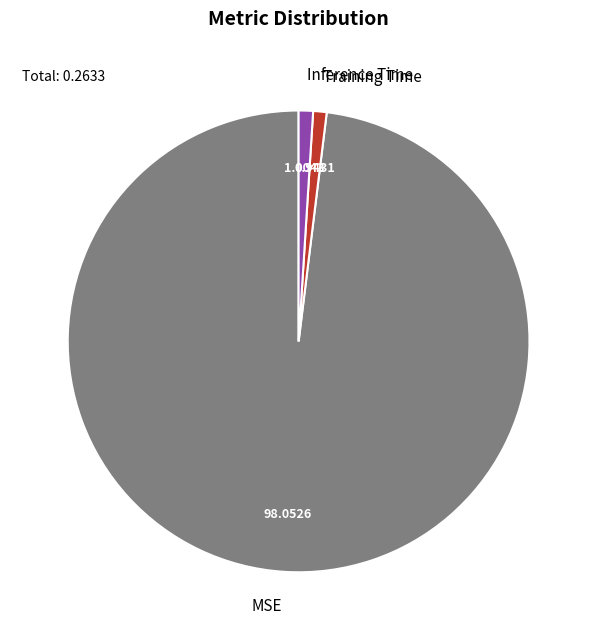

Does MSE represent more than half of the total?

Yes